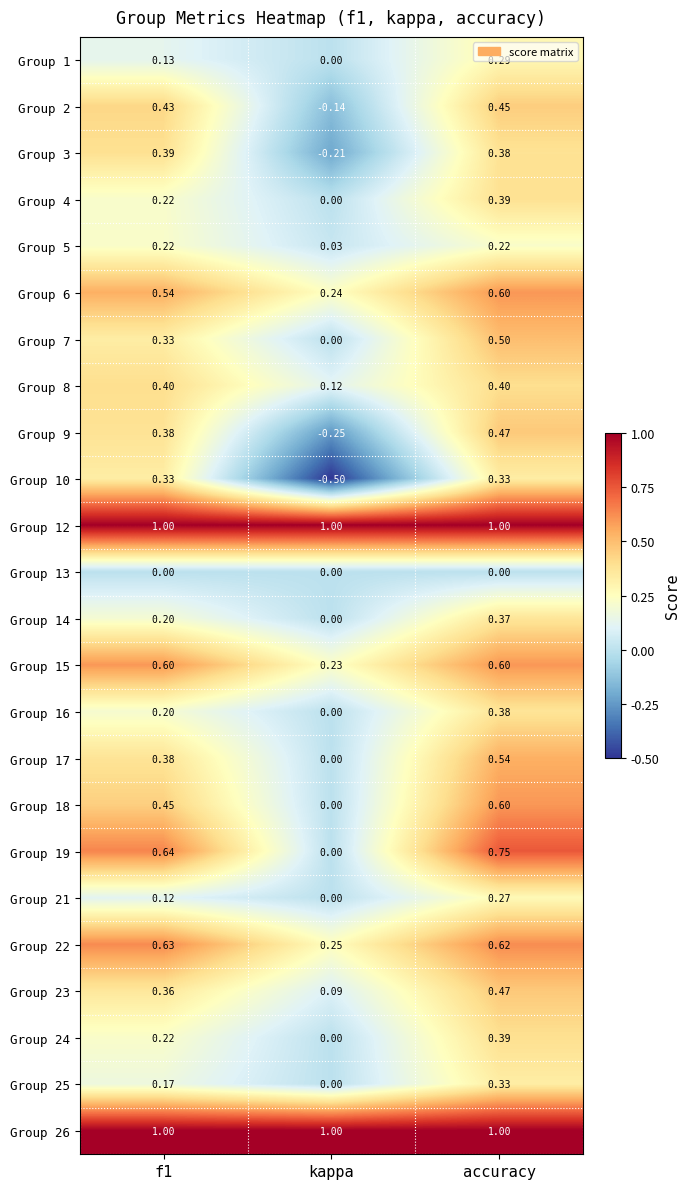

At which category is the sum across all series the highest?

accuracy